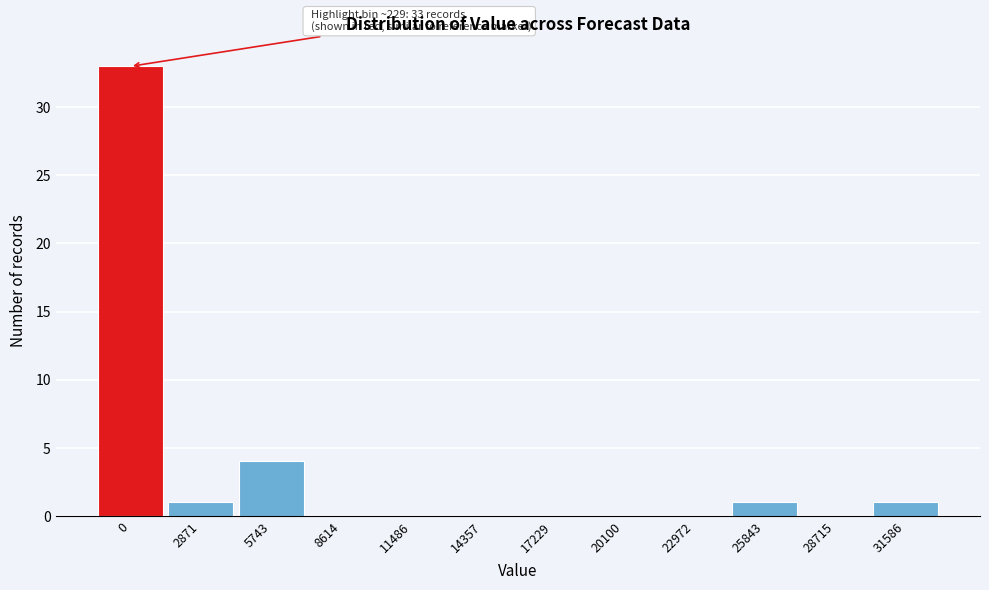

Reading left to right, extract all data points from this chart.

0=33	2871=1	5743=4	8614=0	11486=0	14357=0	17229=0	20100=0	22972=0	25843=1	28715=0	31586=1